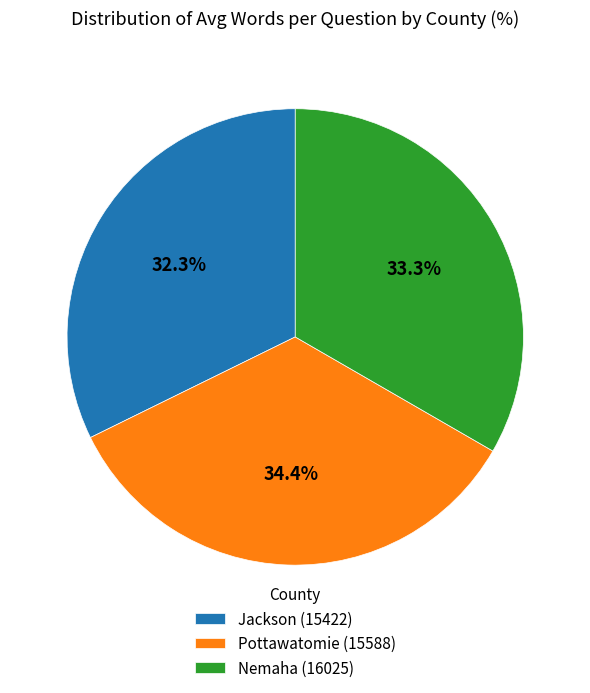

Which slice is the largest?

Pottawatomie (15588)